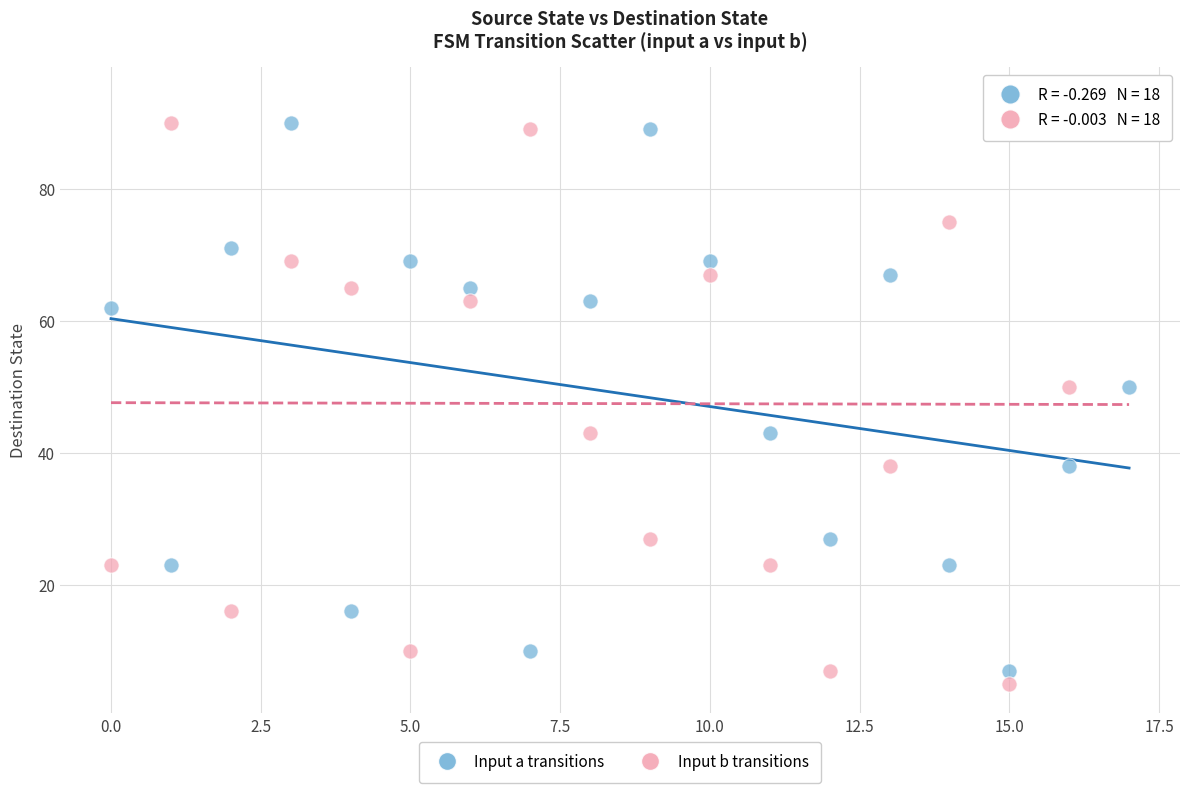

Across all data points, what is the range of Y values (max minus min)?

89